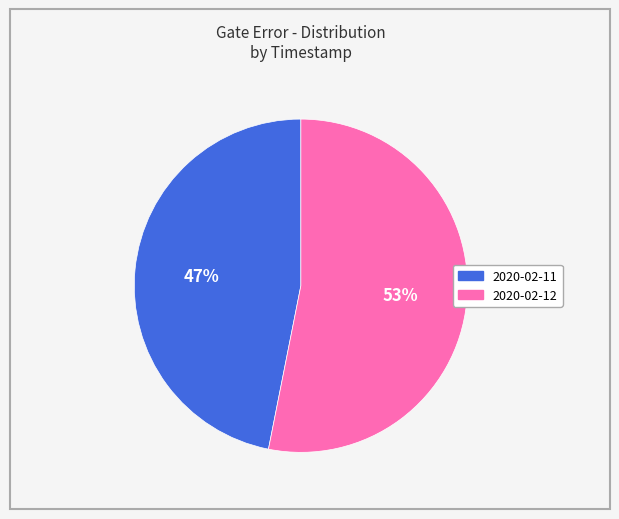

To the nearest percent, what is the average slice percentage?

50%